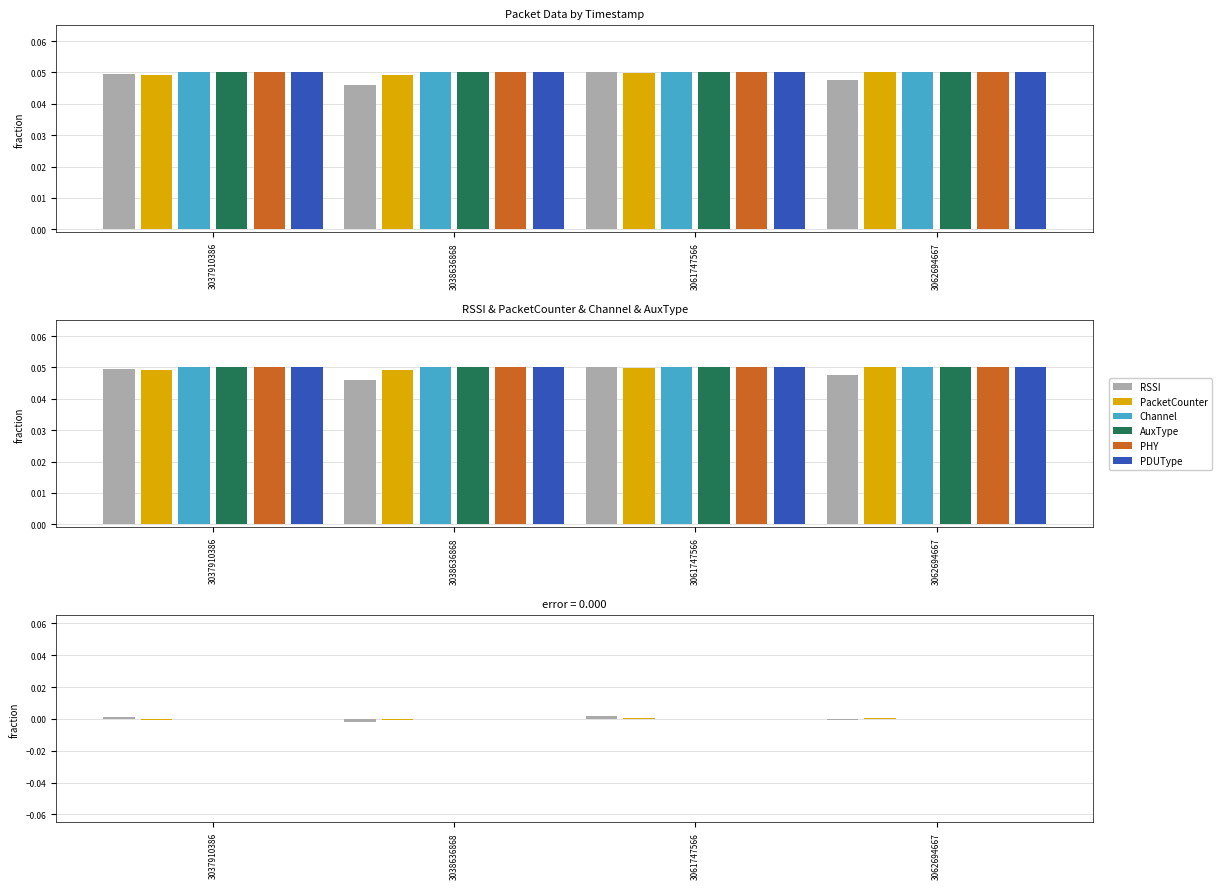

How many positive values does the RSSI series have?

2